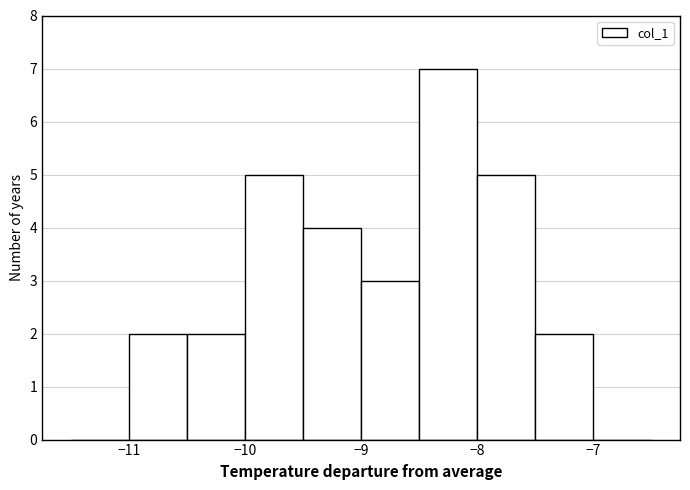

Reading left to right, transcribe this chart: for each bar, give the range it covers on the x-axis and its height. The values are not printed on the chart, so give them approximately, as read against the axis.

-11.5 to -11.0: 0
-11.0 to -10.5: 2
-10.5 to -10.0: 2
-10.0 to -9.5: 5
-9.5 to -9.0: 4
-9.0 to -8.5: 3
-8.5 to -8.0: 7
-8.0 to -7.5: 5
-7.5 to -7.0: 2
-7.0 to -6.5: 0